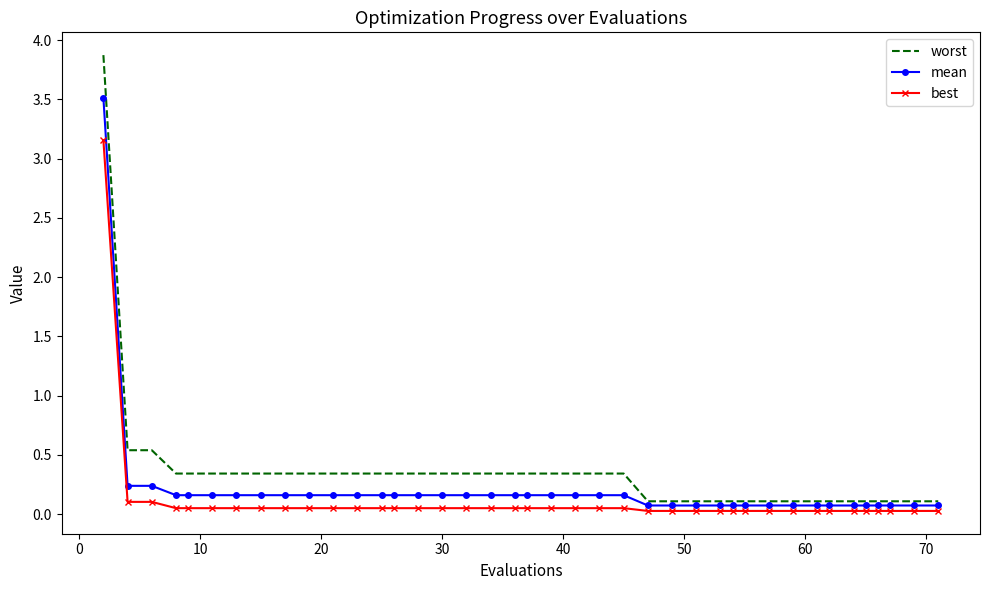

How many distinct data groups are displayed?

3